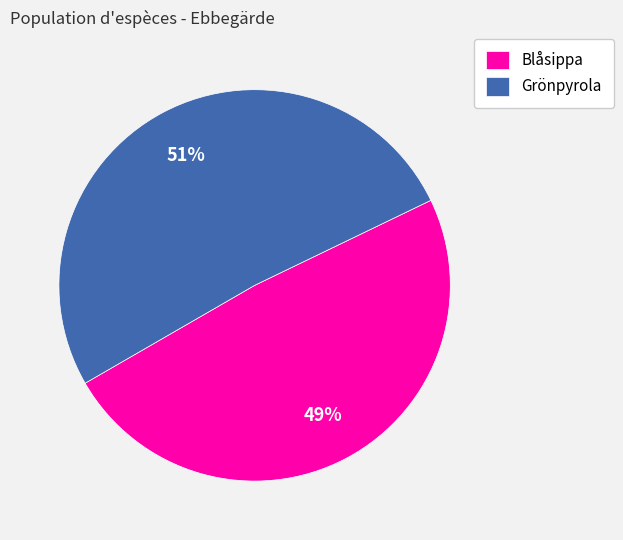

What is the largest slice in the pie chart?

Grönpyrola